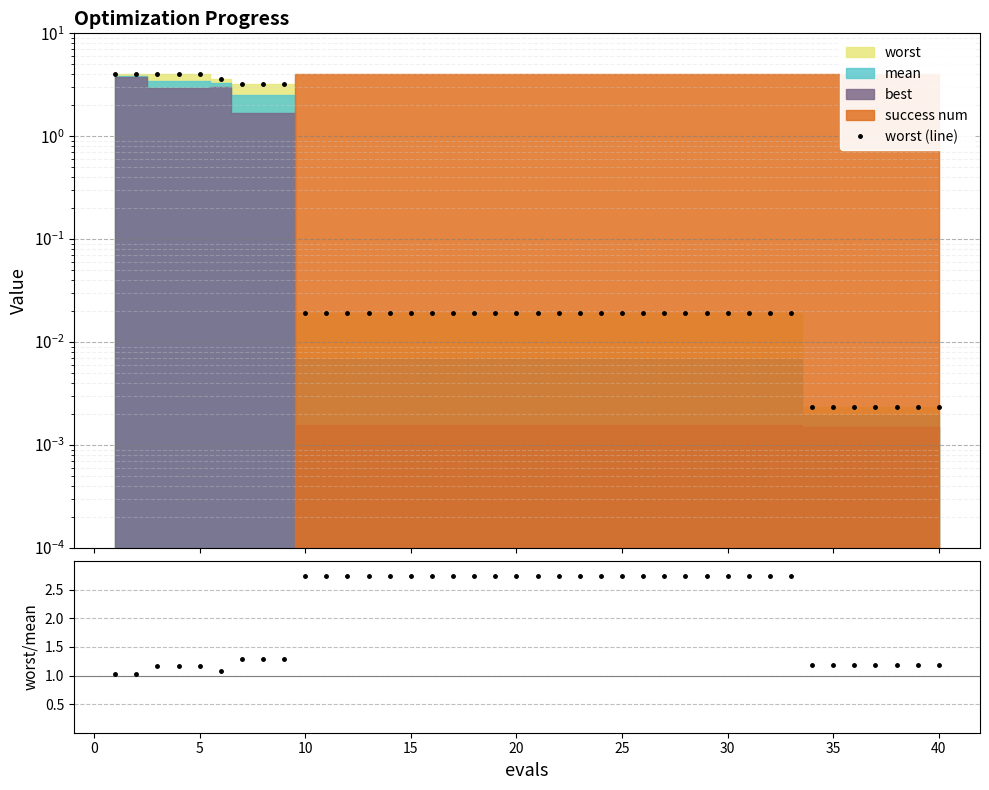

After their last crossing, which series has the higher values: worst/mean or worst (line)?

worst/mean